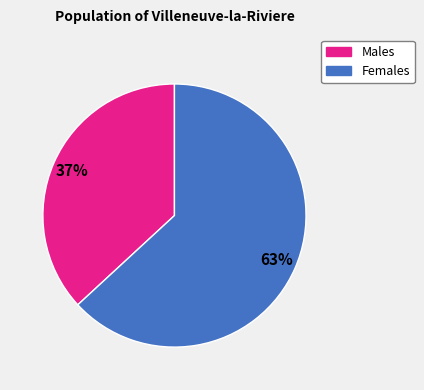

Is there a majority slice in this chart?

Yes